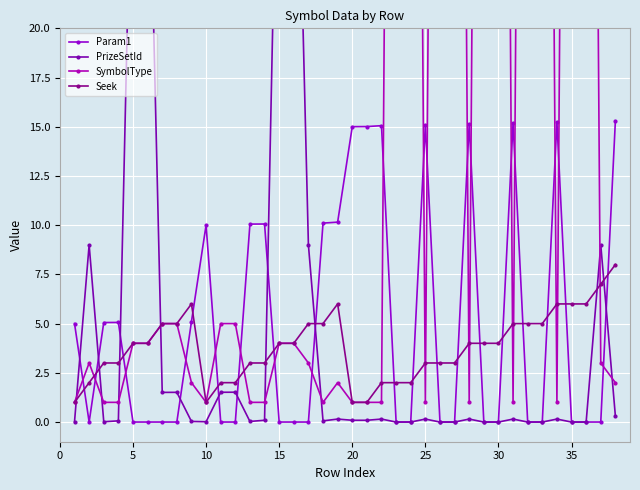

Reading left to right, list all the values displayed in this chart.

Param1: 5.0	0.0	5.1	5.1	0.0	0.0	0.0	0.0	5.1	10.0	0.0	0.0	10.1	10.1	0.0	0.0	0.0	10.1	10.2	15.0	15.0	15.1	0.0	0.0	15.1	0.0	0.0	15.2	0.0	0.0	15.2	0.0	0.0	15.3	0.0	0.0	0.0	15.3
PrizeSetId: 0.0	9.0	0.0	0.1	33.0	33.2	1.5	1.5	0.0	0.0	1.5	1.5	0.0	0.1	36.1	39.0	9.0	0.1	0.1	0.1	0.1	0.1	0.0	0.0	0.1	0.0	0.0	0.1	0.0	0.0	0.1	0.0	0.0	0.1	0.0	0.0	9.0	0.3
SymbolType: 1.0	3.0	1.0	1.0	4.0	4.0	5.0	5.0	2.0	1.0	5.0	5.0	1.0	1.0	4.0	4.0	3.0	1.0	2.0	1.0	1.0	1.0	102.0	103.0	1.0	103.0	104.0	1.0	104.0	105.0	1.0	105.0	101.0	1.0	101.0	102.0	3.0	2.0
Seek: 1.0	2.0	3.0	3.0	4.0	4.0	5.0	5.0	6.0	1.0	2.0	2.0	3.0	3.0	4.0	4.0	5.0	5.0	6.0	1.0	1.0	2.0	2.0	2.0	3.0	3.0	3.0	4.0	4.0	4.0	5.0	5.0	5.0	6.0	6.0	6.0	7.0	8.0